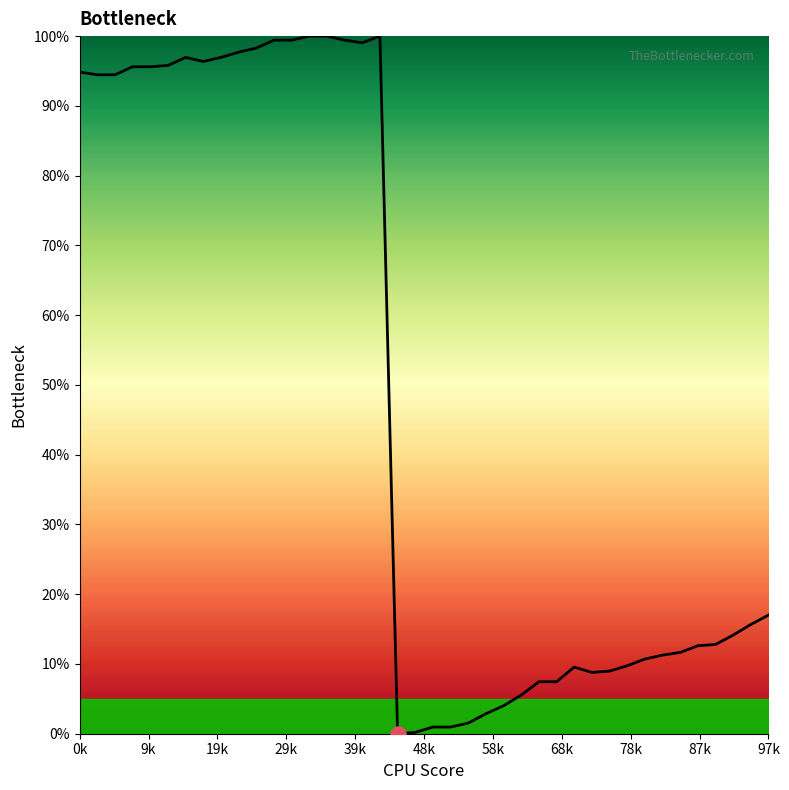

What is the greatest value displayed?

100.0